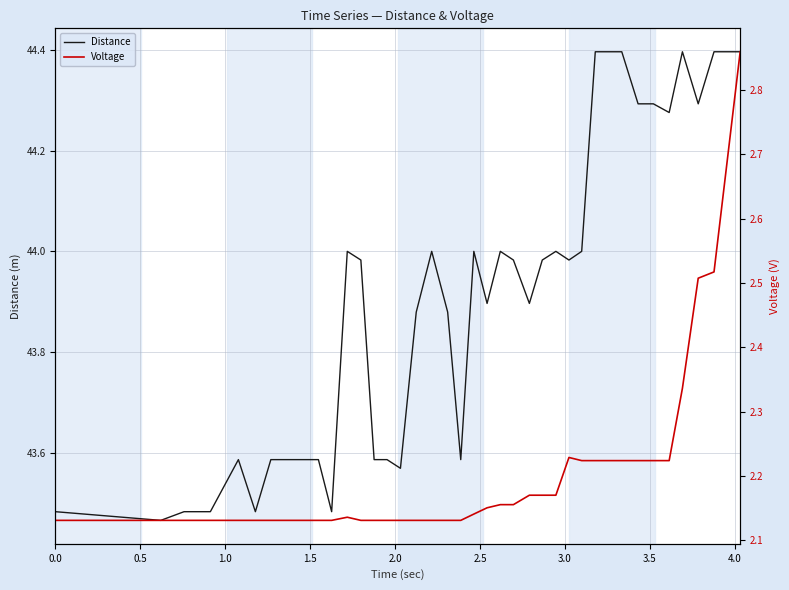

What is the maximum value shown in the chart?

44.4